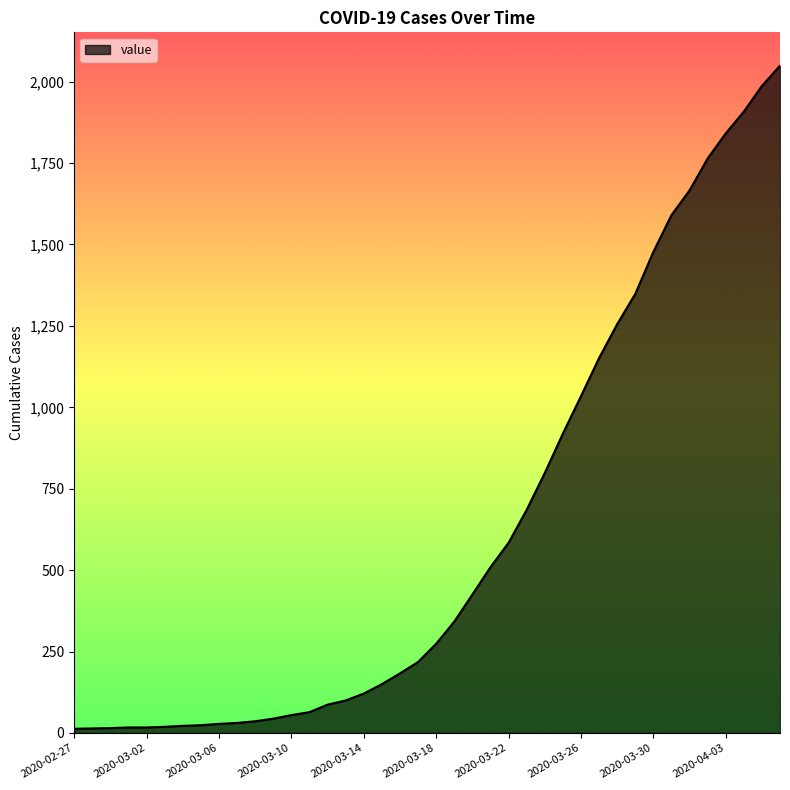

What is the maximum value shown in the chart?

2049